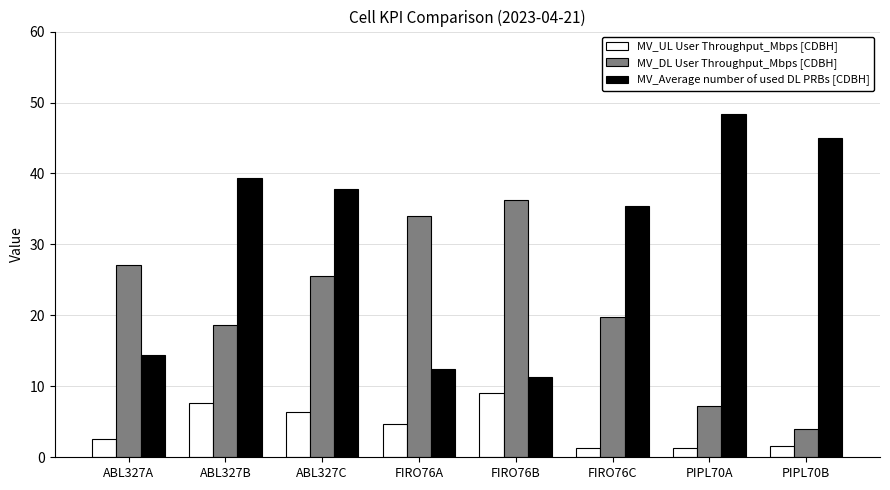

What is the total value across all series at FIRO76C?

56.4